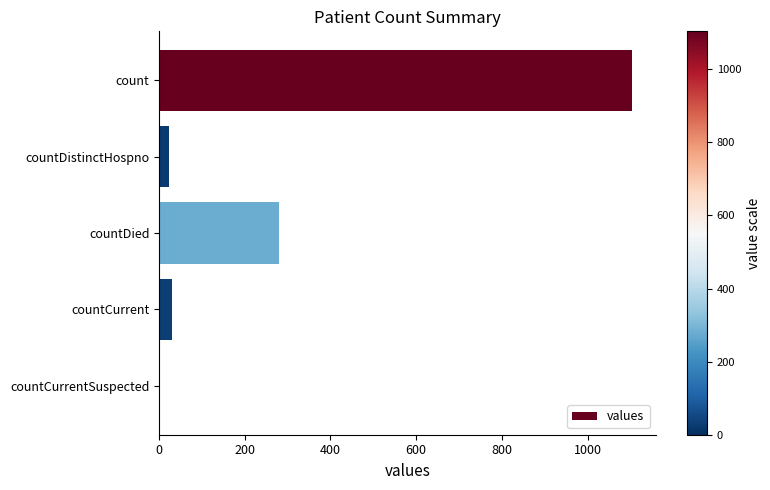

Are the bars horizontal?

Yes